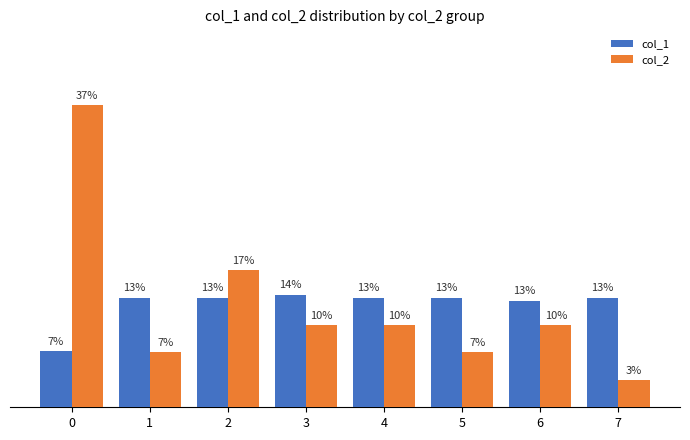

Is the value of col_2 at 3 greater than the value of col_1 at 4?

No